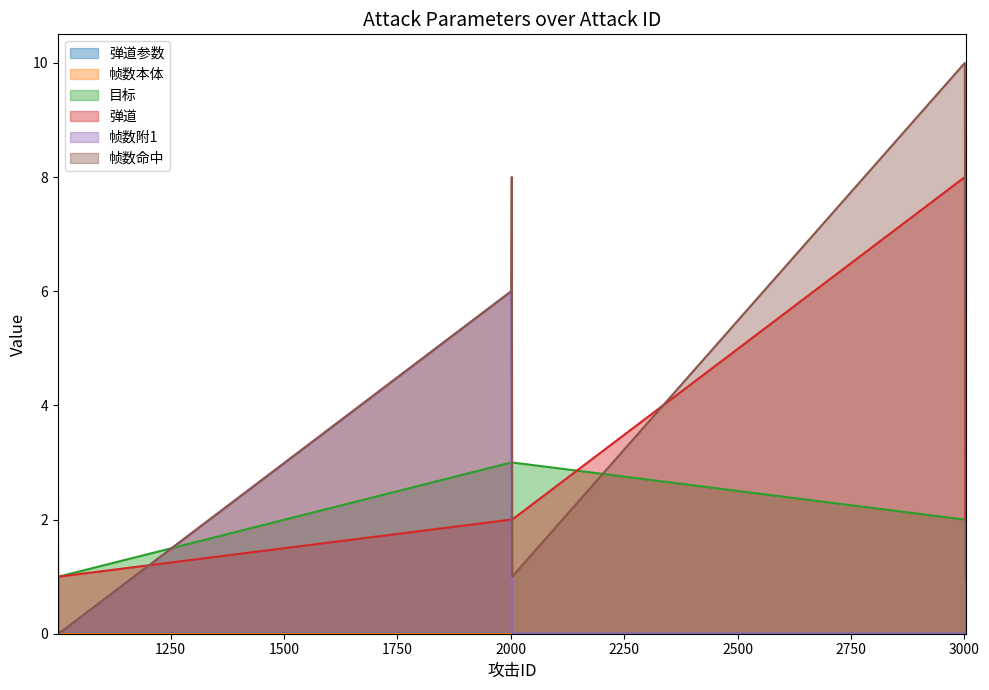

Rank the categories by 帧数命中 value from highest to lowest.

3001, 2002, 2001, 3002, 2003, 3003, 1001, 1002, 1003